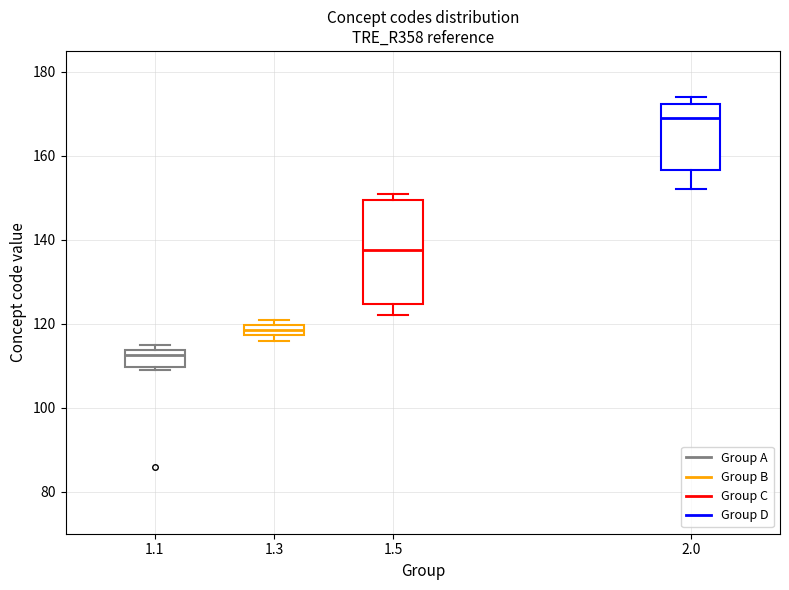

Which box's median line is the highest?

2.0